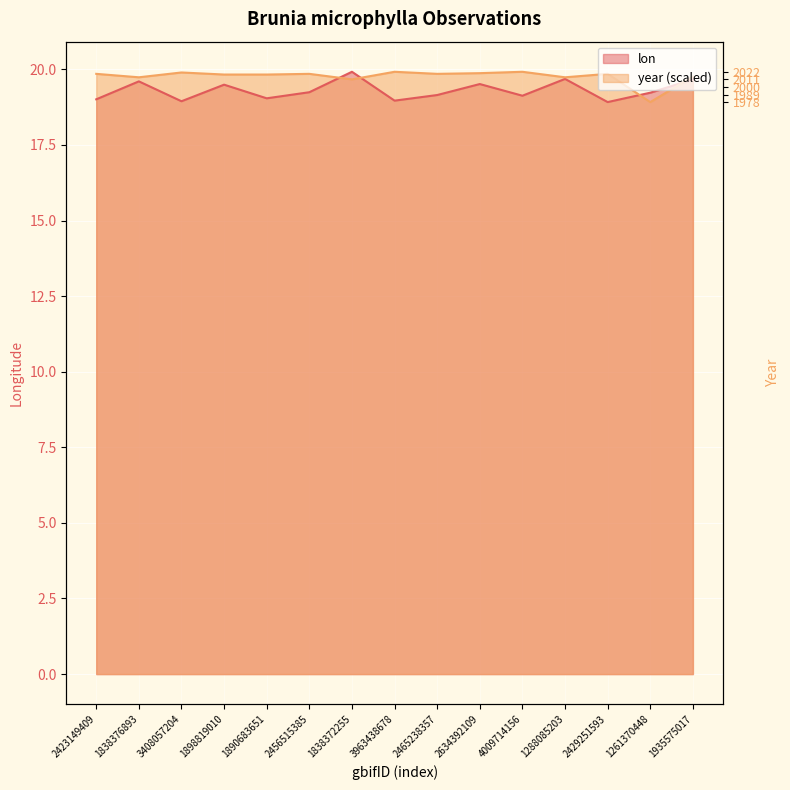

True or false: year has a value of 19.8 at 1890683651.

True